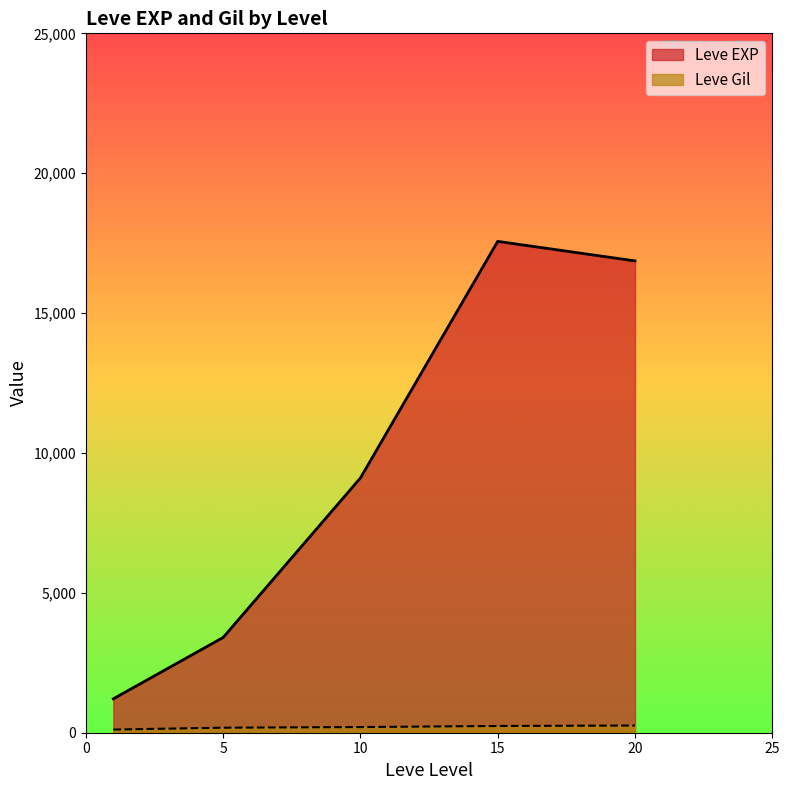

Where is the first local maximum for Leve EXP?

15